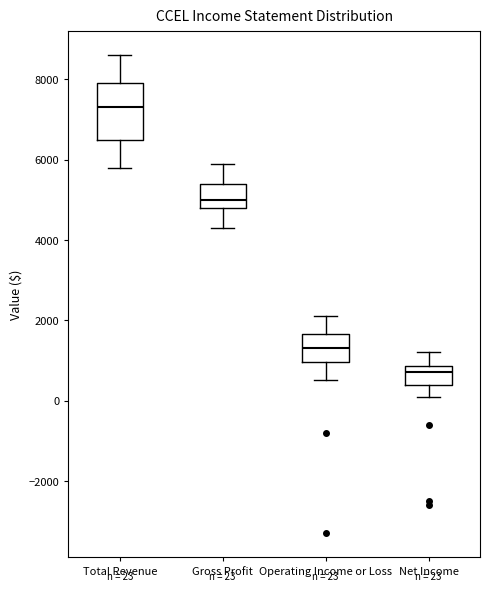

Which box's median line is the highest?

Total Revenue